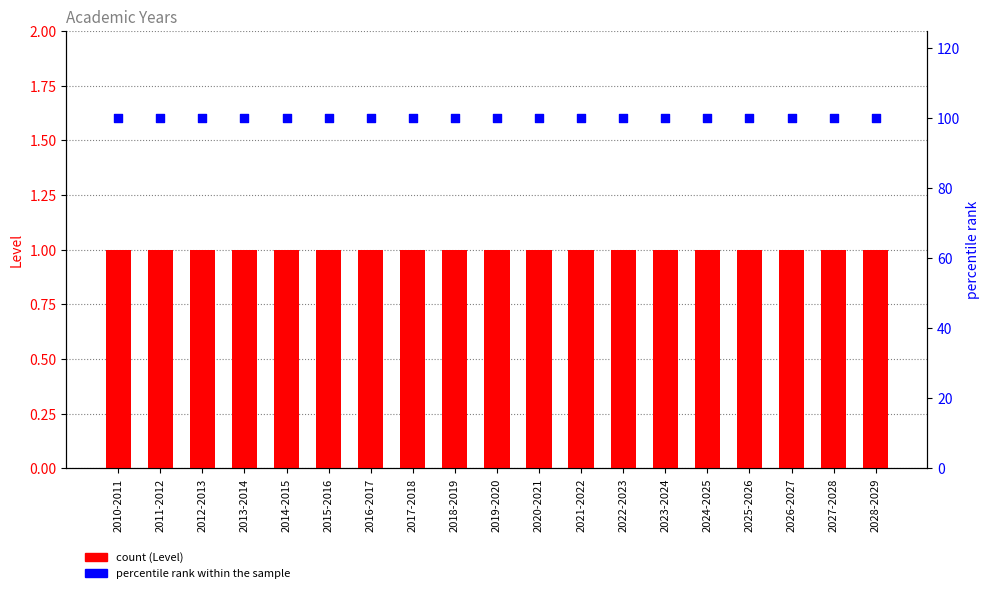

What are all the series names shown in the legend?

Level, percentile rank within the sample